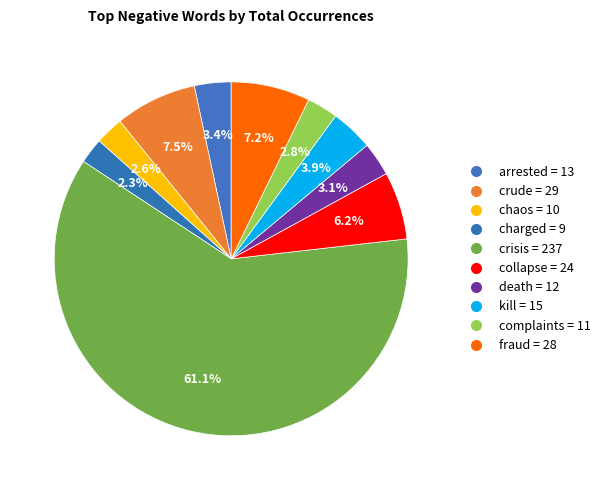

What is the ratio of the value at death to the value at crisis?

0.1